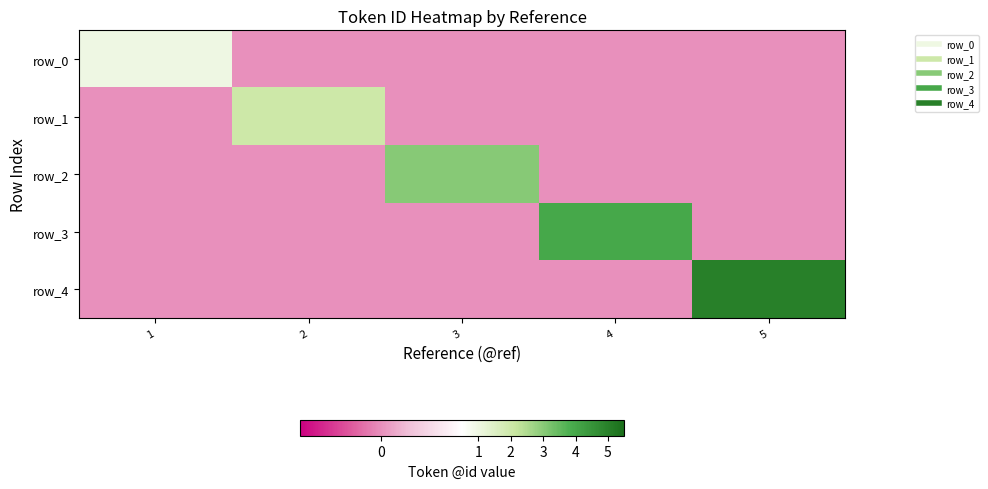

How many row_0 values are between 0 and 1?

5